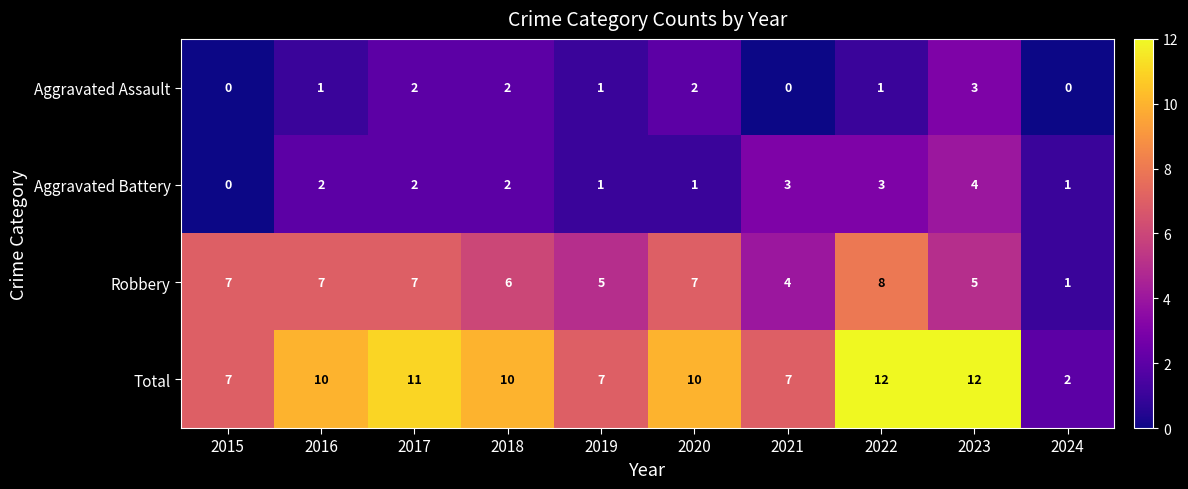

Which category has the lowest value in the Aggravated Battery series?

2015